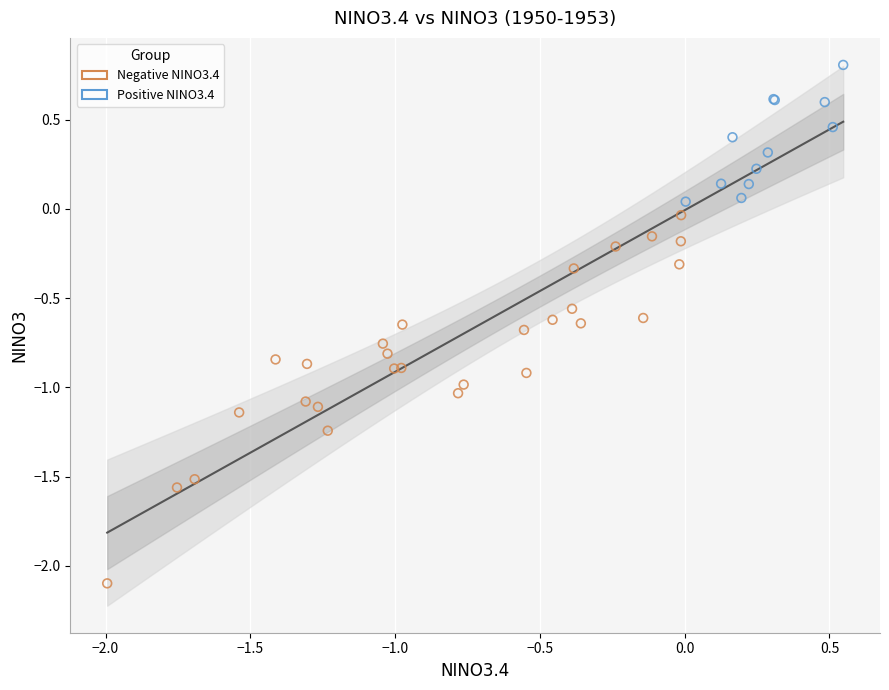

Which series has the widest spread of Y values?

Negative NINO3.4